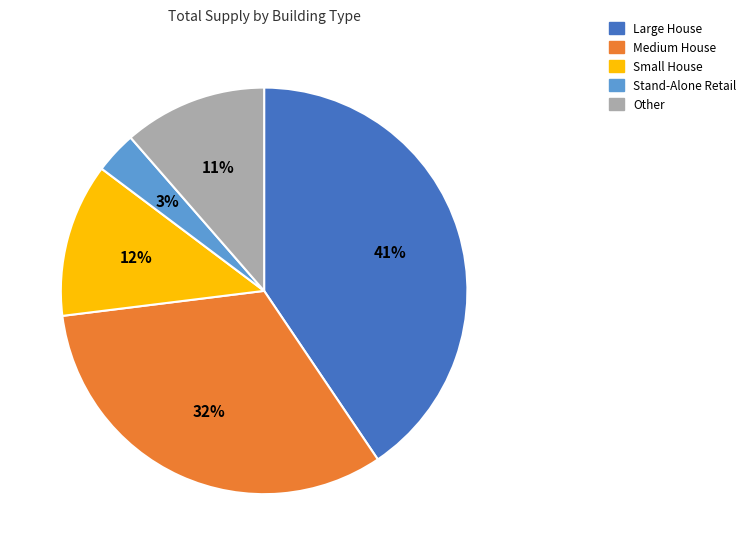

To the nearest percent, what is the average slice percentage?

20%